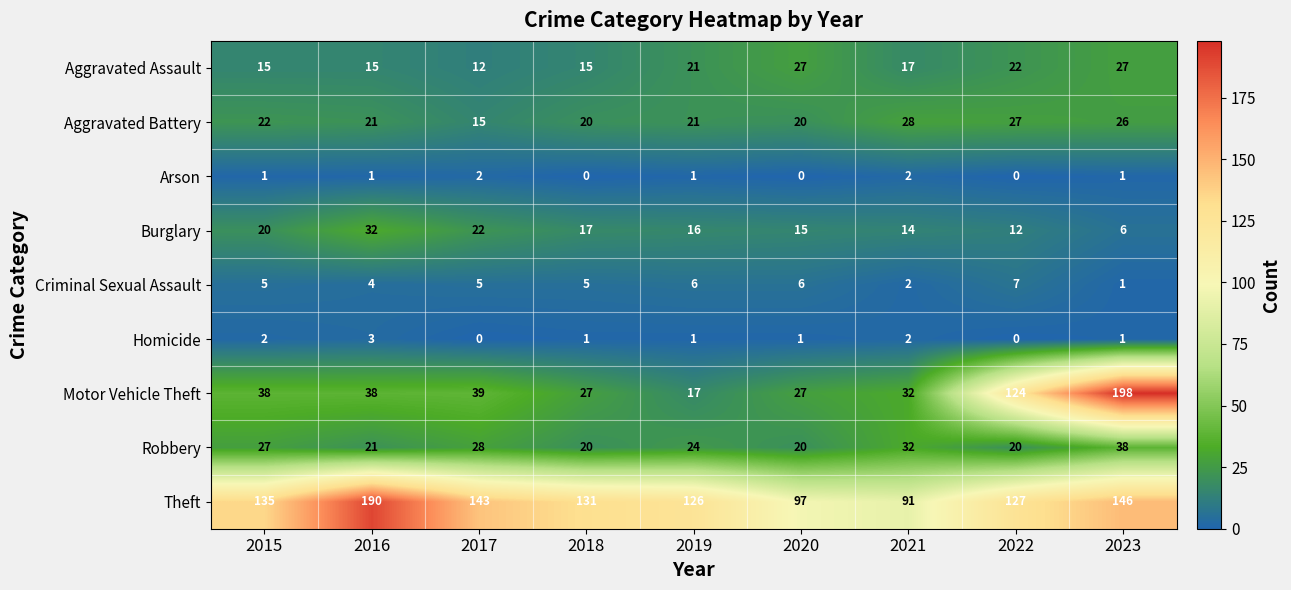

The Robbery series shows 48 at 2017. True or false?

False